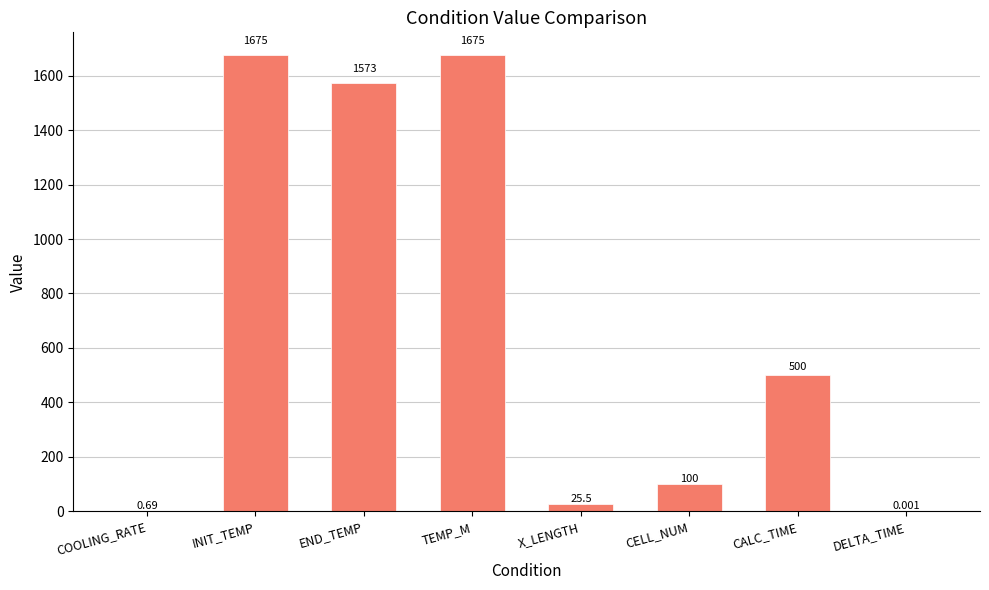

What is the average value?

693.6